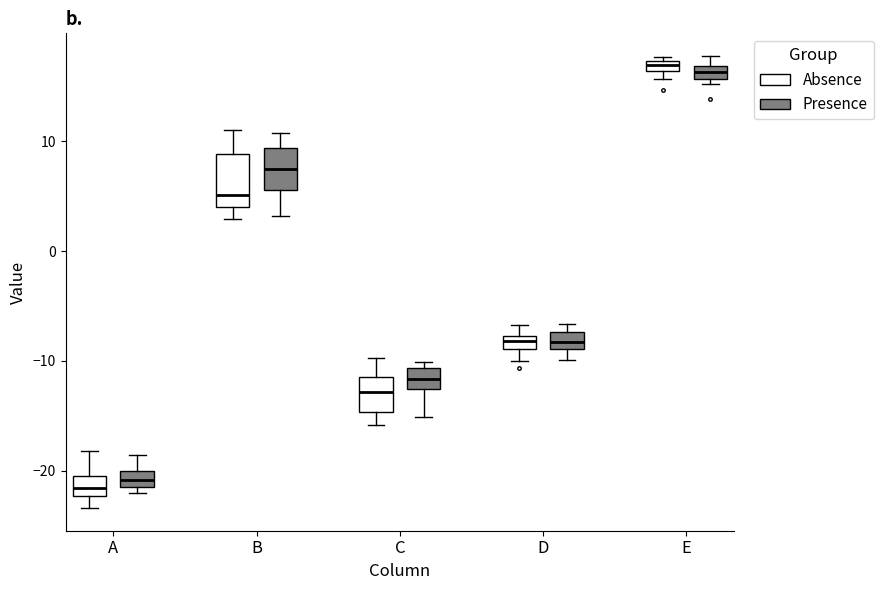

Where does the upper whisker of the box for C (Absence) end on the y-axis? The values are not printed on the chart, so give them approximately, as read against the axis.

-10